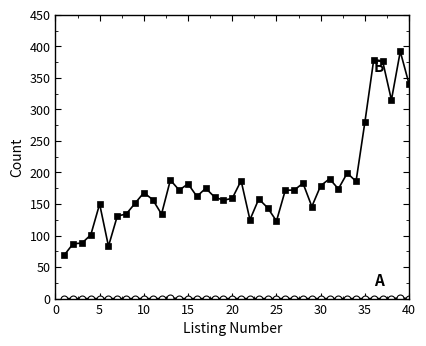

What is the greatest value displayed?

392